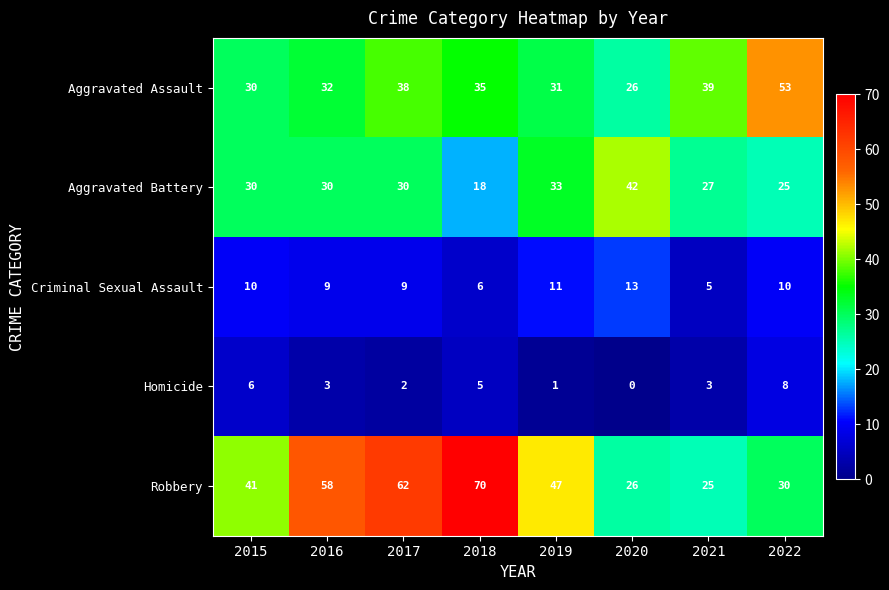

The value of Criminal Sexual Assault at 2018 is 8. True or false?

False